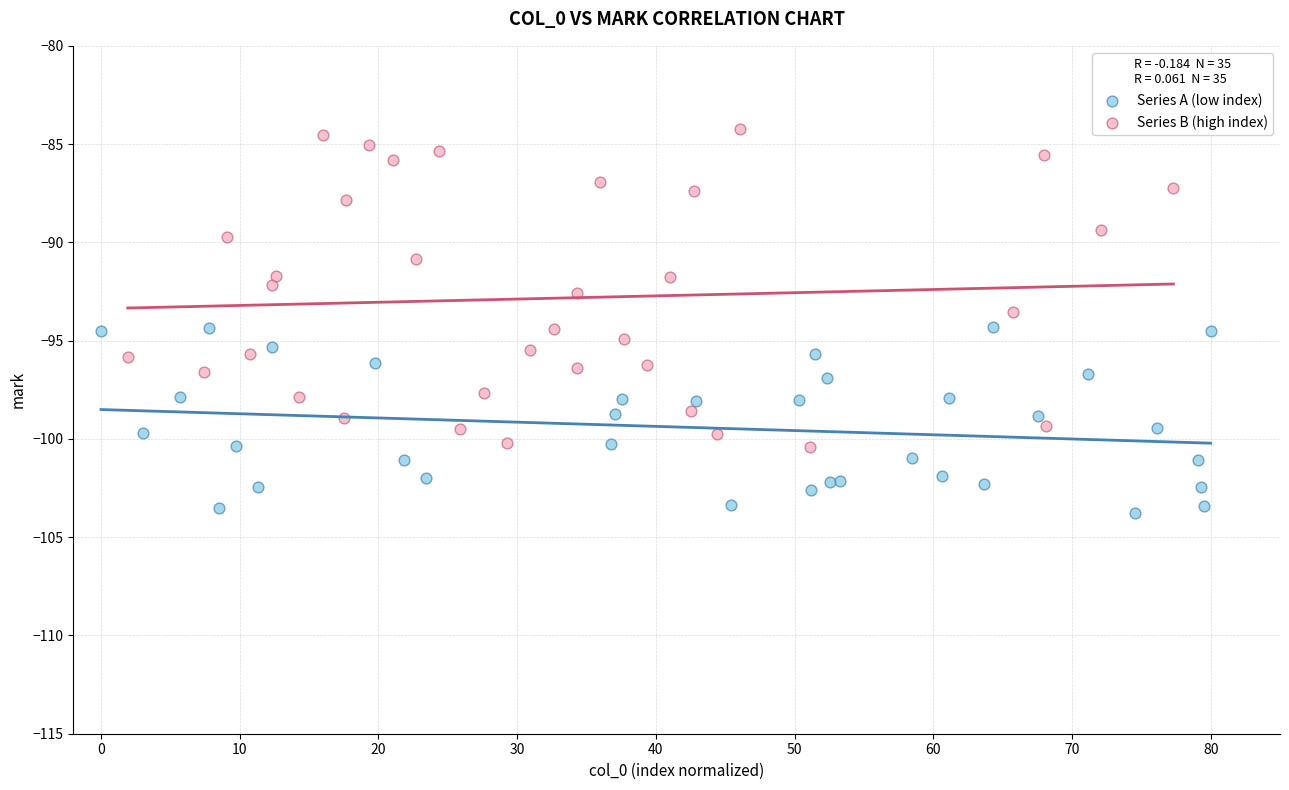

Which series has the largest Y range (max minus min)?

Series B (high index)